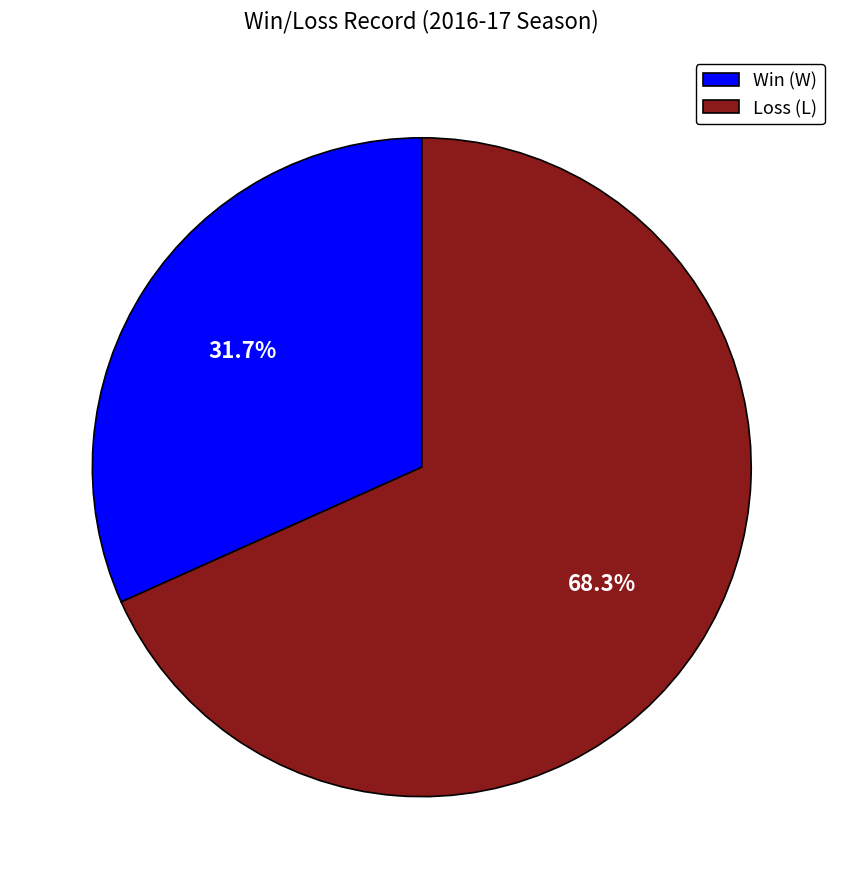

To the nearest percent, what is the difference between the largest and smallest slice percentages?

37%